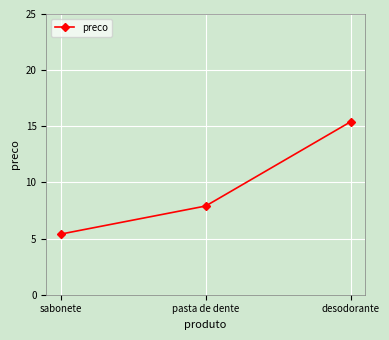

Count the number of values greater than 7.

2